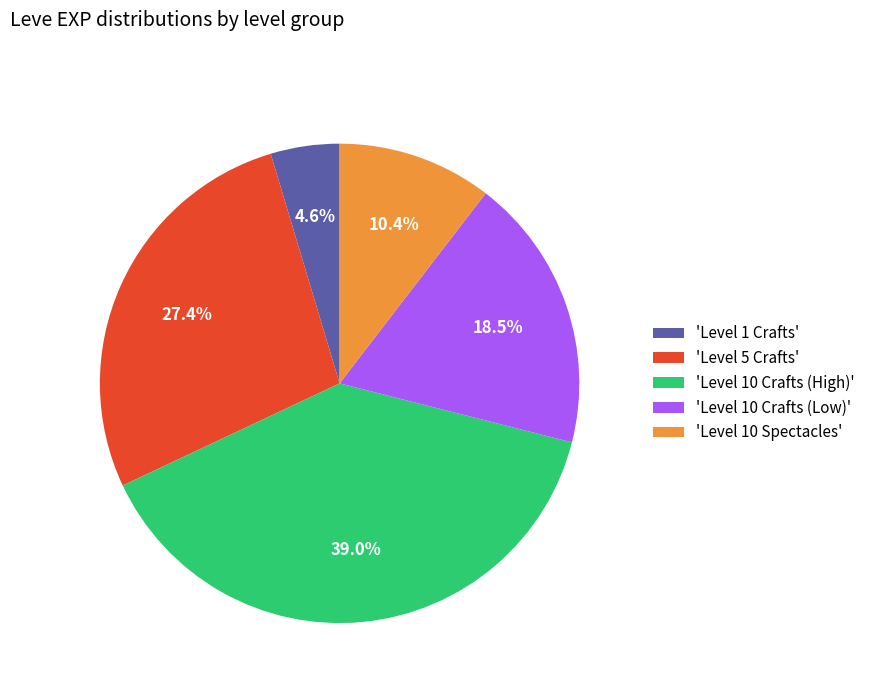

Rank the categories by value from highest to lowest.

'Level 10 Crafts (High)', 'Level 5 Crafts', 'Level 10 Crafts (Low)', 'Level 10 Spectacles', 'Level 1 Crafts'